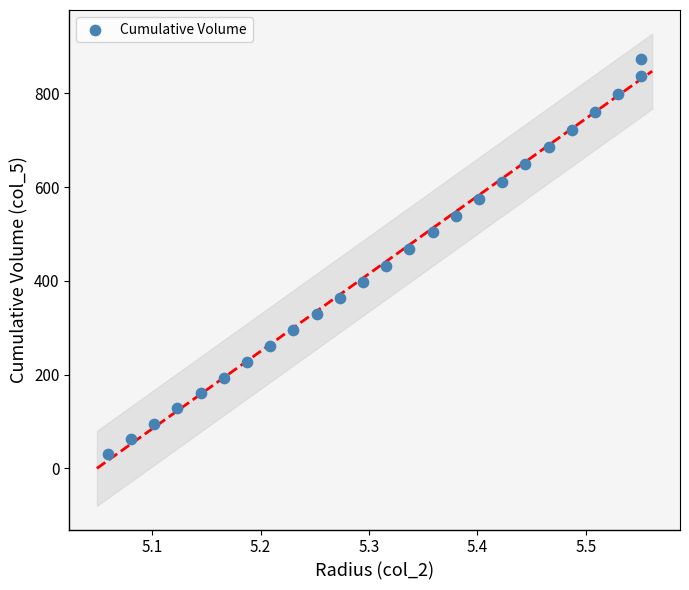

What is the range of Y values (max minus min)?

842.6